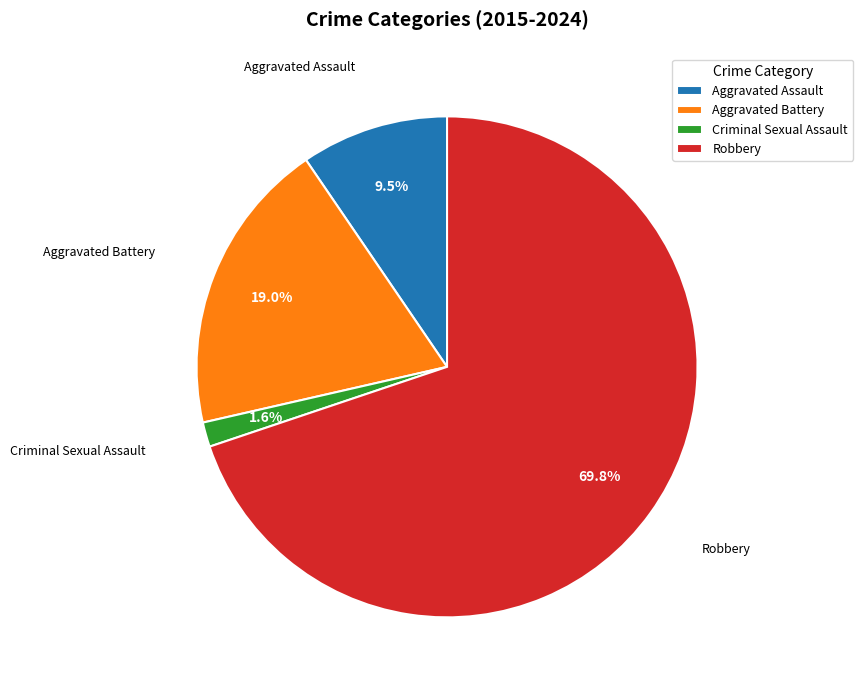

What is the ratio of the value at Criminal Sexual Assault to the value at Aggravated Battery?

0.1